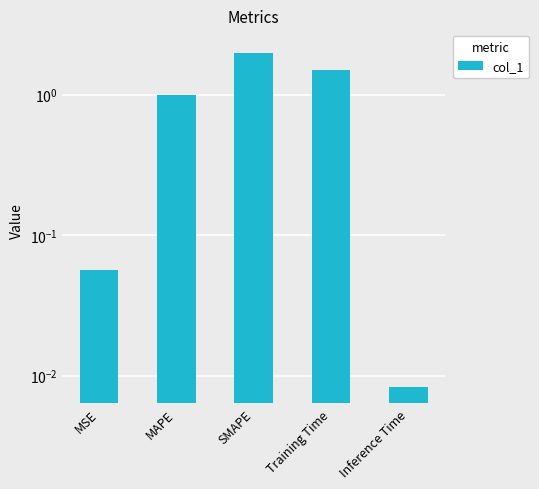

What is the difference between the second highest and minimum values?

1.5